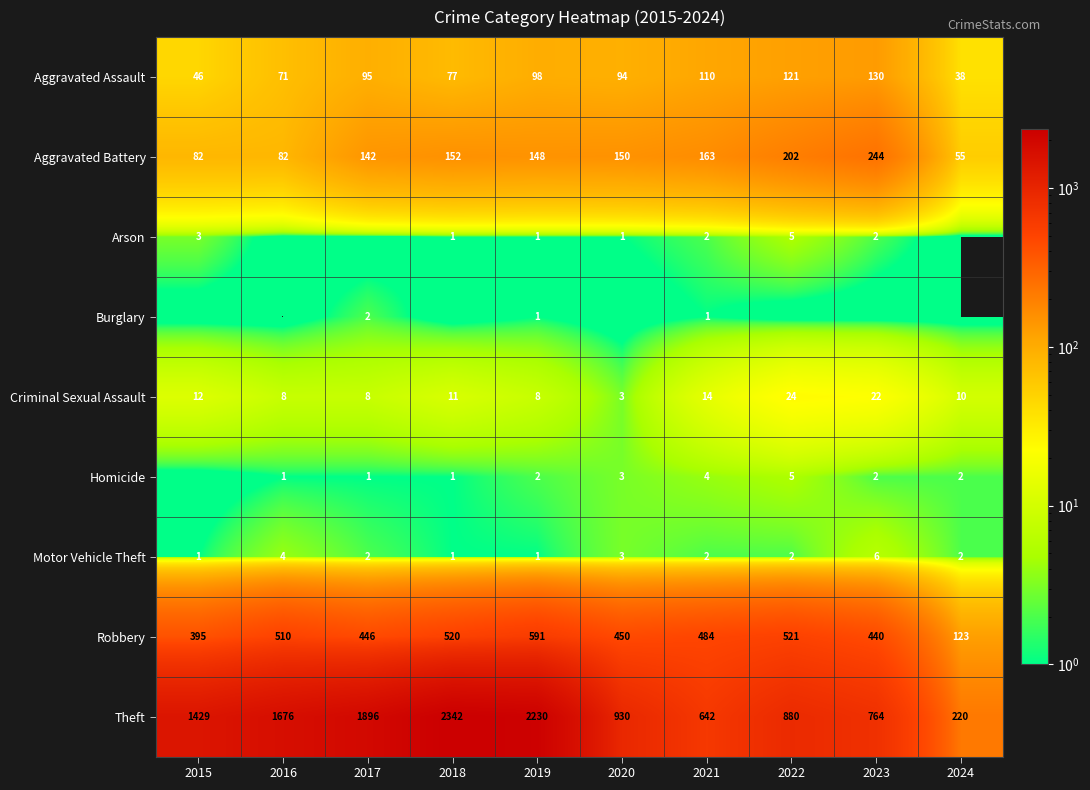

Is it true that Theft equals 2230 at 2019?

True